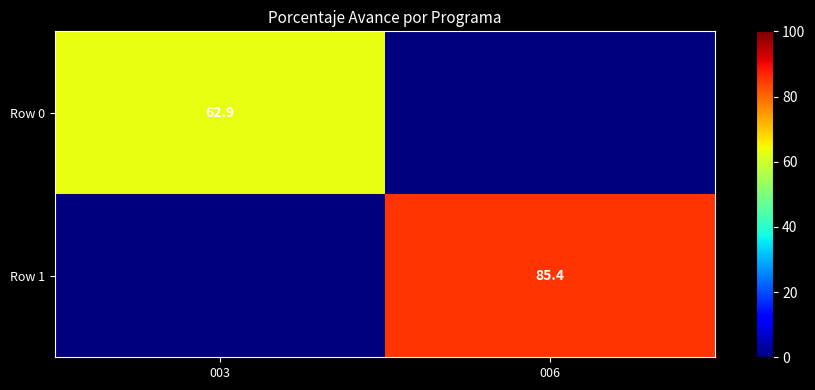

True or false: Row 1 has a value of 153.5 at 006.

False